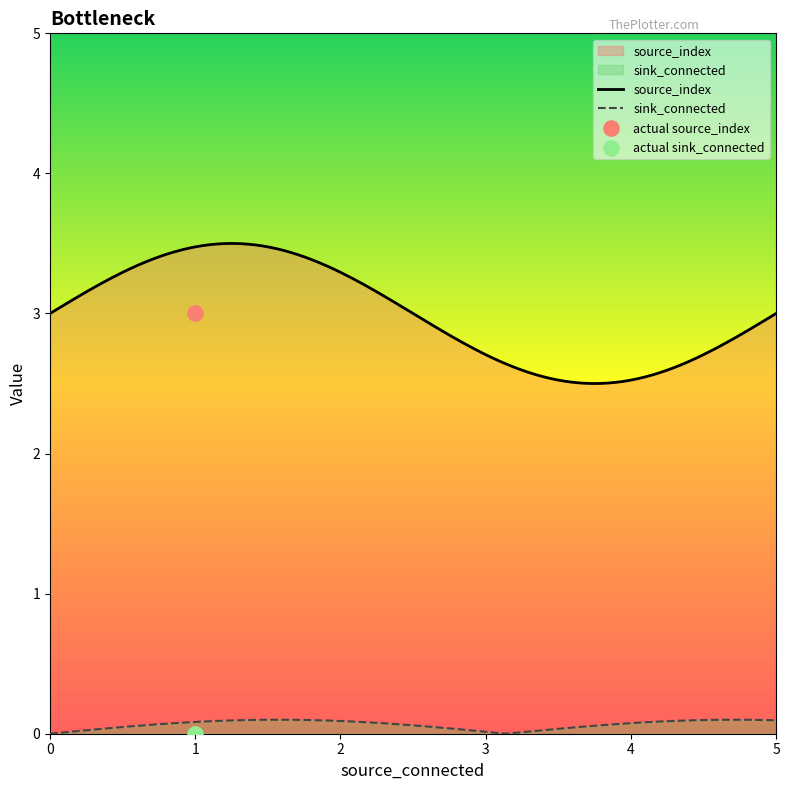

At which category is the sum across all series the highest?

1